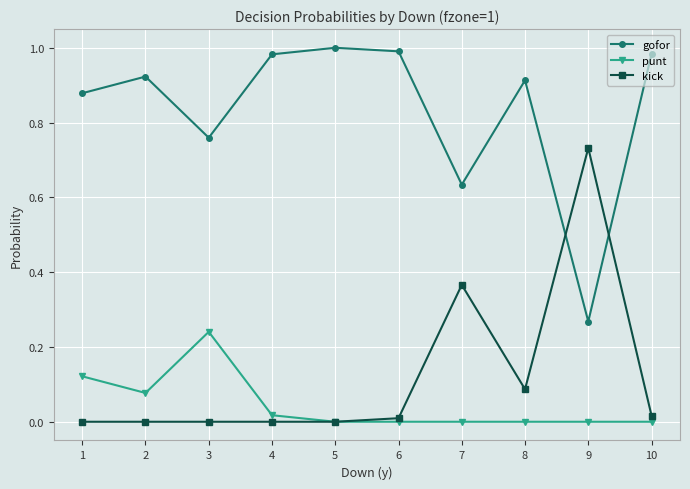

Is it true that gofor equals 1.0 at 10?

True